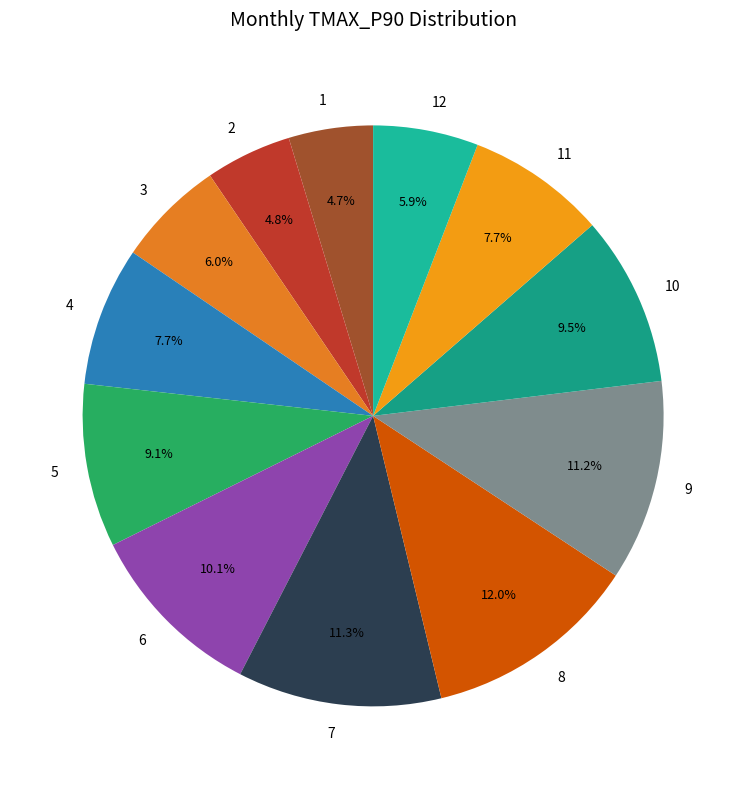

Which category has the biggest portion of the pie?

8